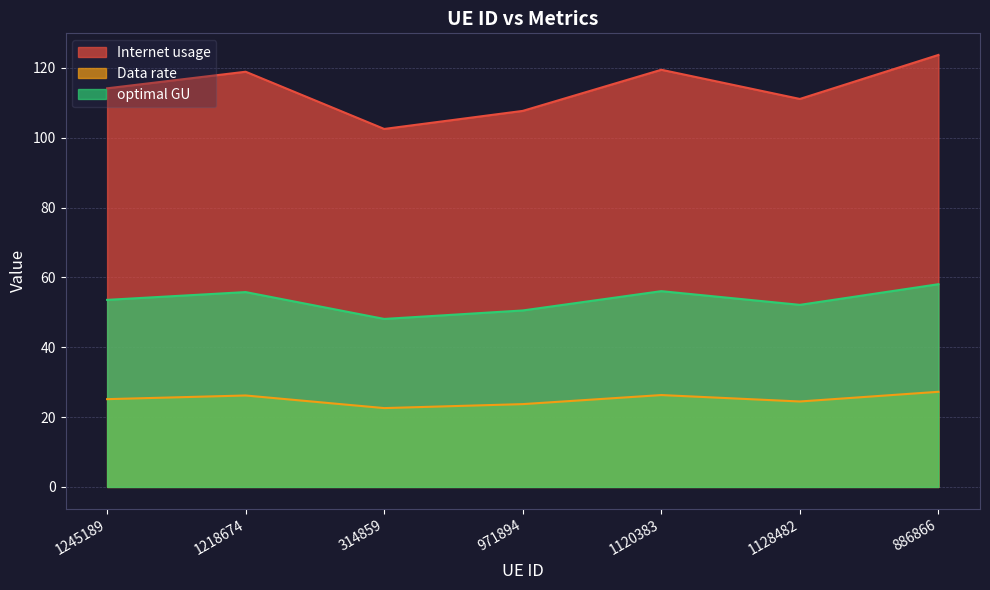

How many data points in optimal GU are above 53?

4